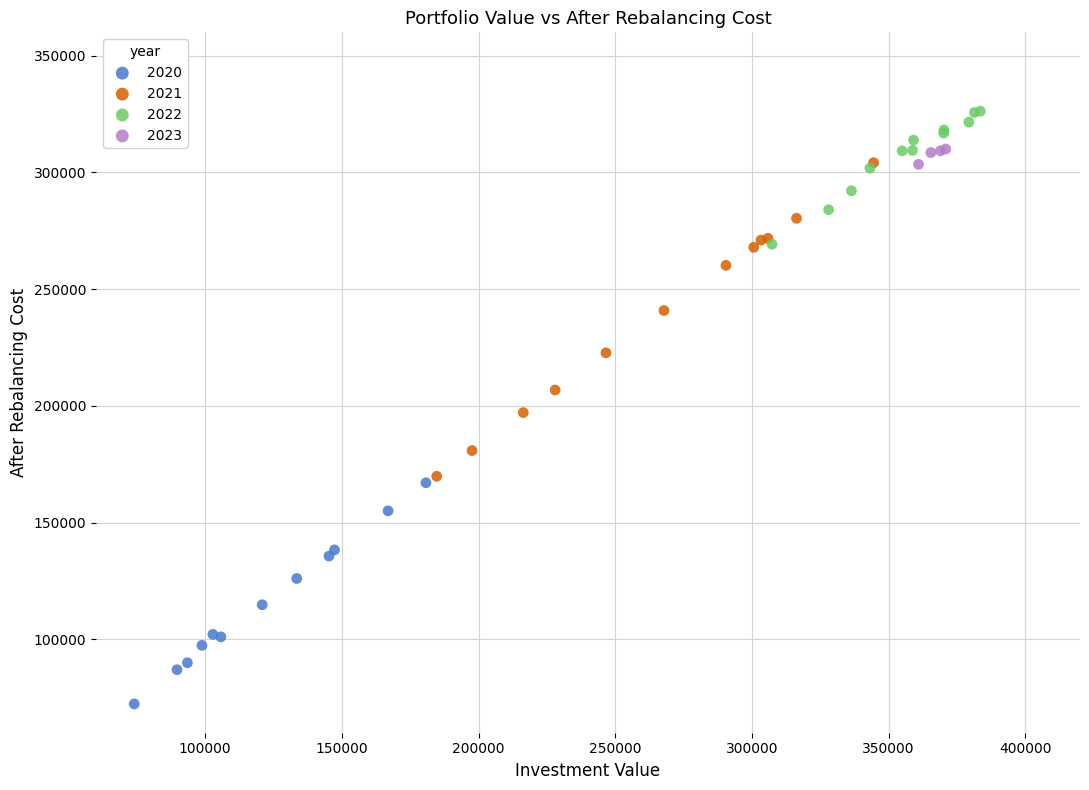

Which series has the widest spread of Y values?

2021